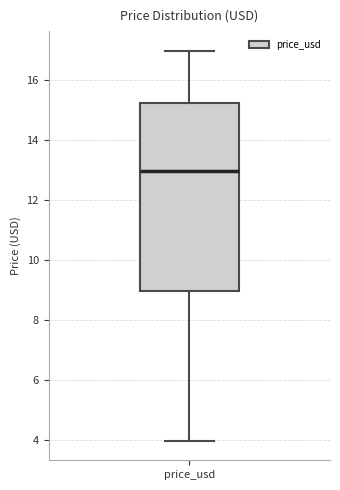

Read this box plot against the y-axis: the position of the median line, the range covered by the box, and the ends of both whiskers. The values are not printed on the chart, so give them approximately, as read against the axis.

median 13.0, box 9.0 to 15.2, whiskers 4.0 to 17.0